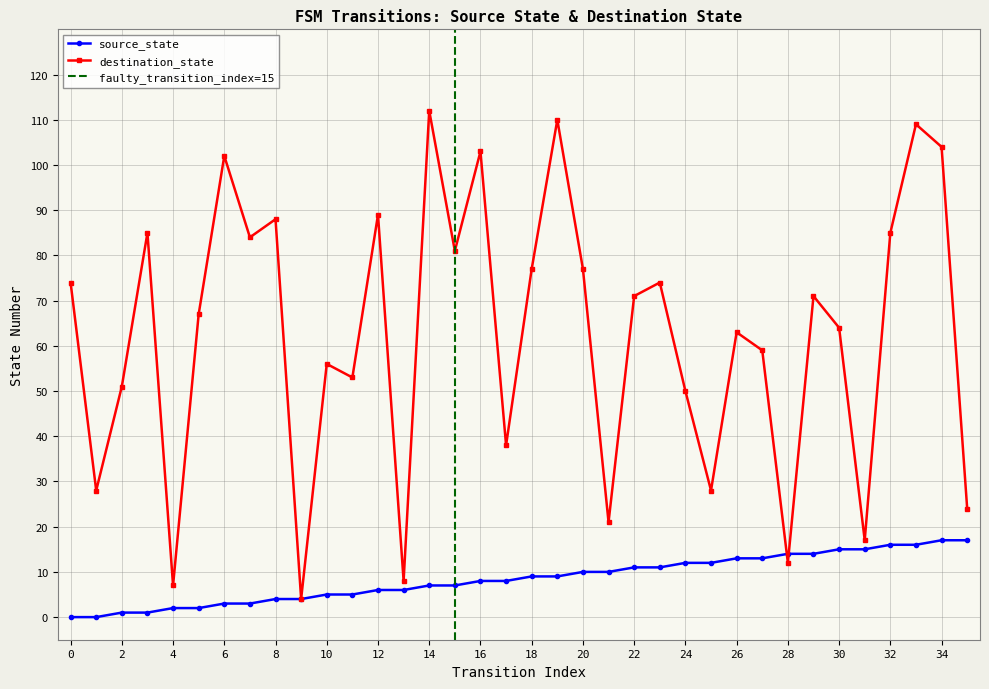

Reading left to right, extract all data points from this chart.

source_state: 0=0	1=0	2=1	3=1	4=2	5=2	6=3	7=3	8=4	9=4	10=5	11=5	12=6	13=6	14=7	15=7	16=8	17=8	18=9	19=9	20=10	21=10	22=11	23=11	24=12	25=12	26=13	27=13	28=14	29=14	30=15	31=15	32=16	33=16	34=17	35=17
destination_state: 0=74	1=28	2=51	3=85	4=7	5=67	6=102	7=84	8=88	9=4	10=56	11=53	12=89	13=8	14=112	15=81	16=103	17=38	18=77	19=110	20=77	21=21	22=71	23=74	24=50	25=28	26=63	27=59	28=12	29=71	30=64	31=17	32=85	33=109	34=104	35=24